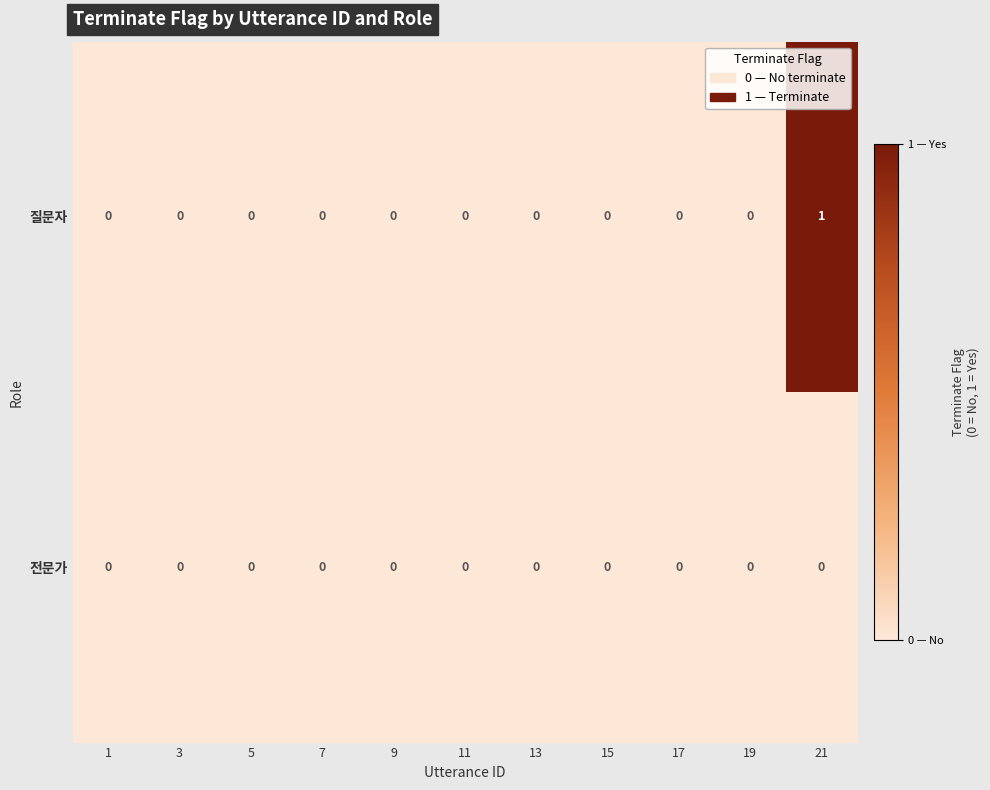

List the series in order of their peak value, lowest first.

전문가, 질문자